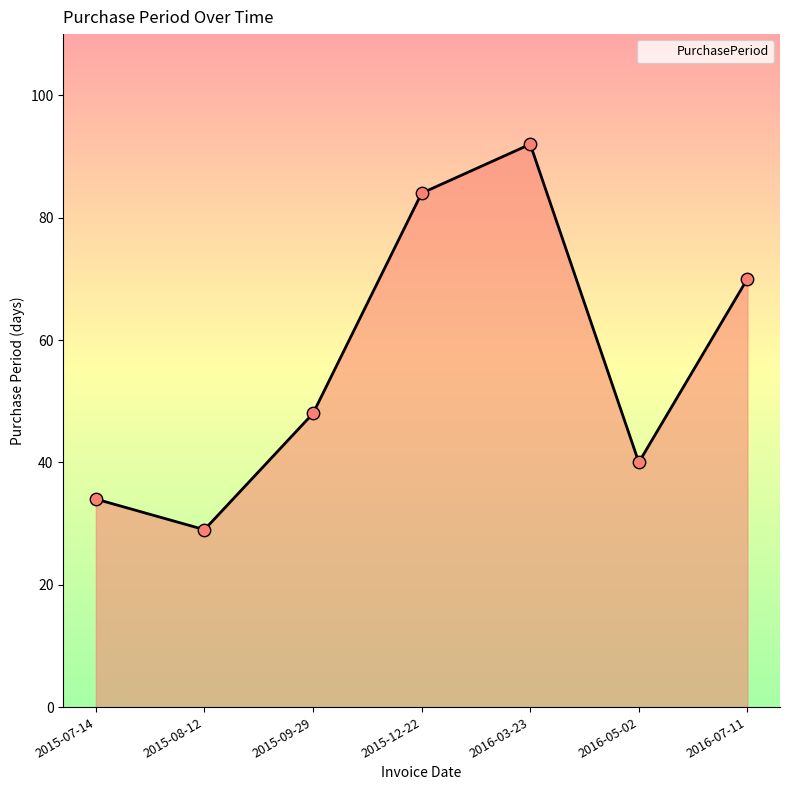

What is the ratio of the value at 2016-07-11 to the value at 2015-07-14?

2.1